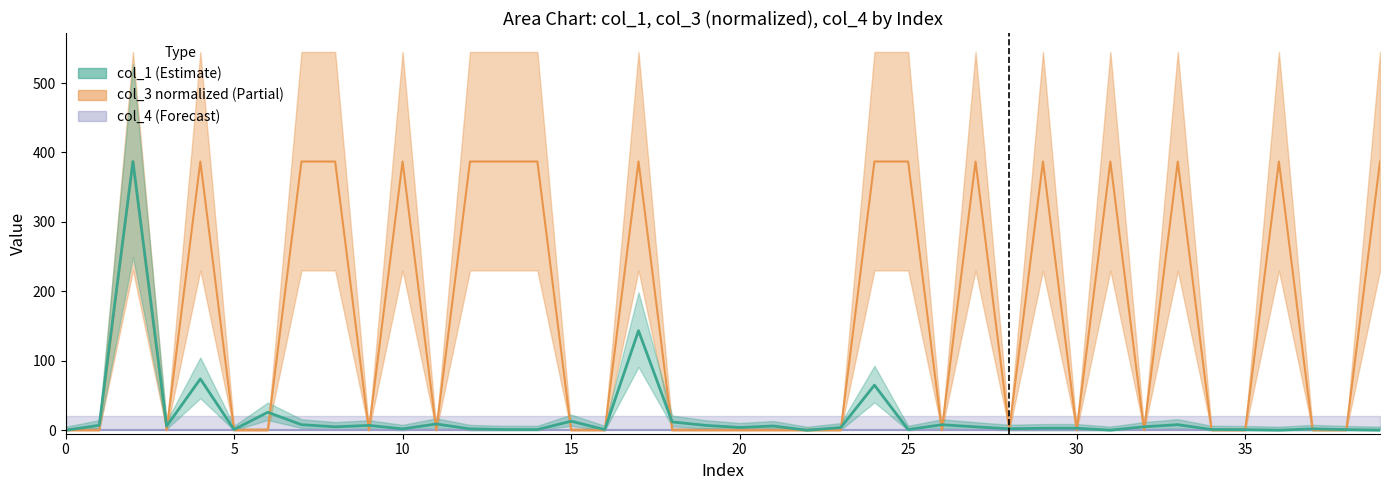

Reading left to right, extract all data points from this chart.

col_1: 0.0	7.1	387.0	5.9	73.9	1.0	25.9	8.0	4.9	7.0	2.0	9.0	2.0	1.0	1.0	13.0	1.0	143.3	11.9	7.0	4.0	6.1	0.0	3.9	65.0	1.0	7.9	4.9	2.2	2.9	2.9	0.2	5.0	8.0	1.1	0.8	0.1	2.0	0.9	0.1
col_3: 0.0	0.0	387.0	0.0	387.0	0.0	0.0	387.0	387.0	0.0	387.0	0.0	387.0	387.0	387.0	0.0	0.0	387.0	0.0	0.0	0.0	0.0	0.0	0.0	387.0	387.0	0.0	387.0	0.0	387.0	0.0	387.0	0.0	387.0	0.0	0.0	387.0	0.0	0.0	387.0